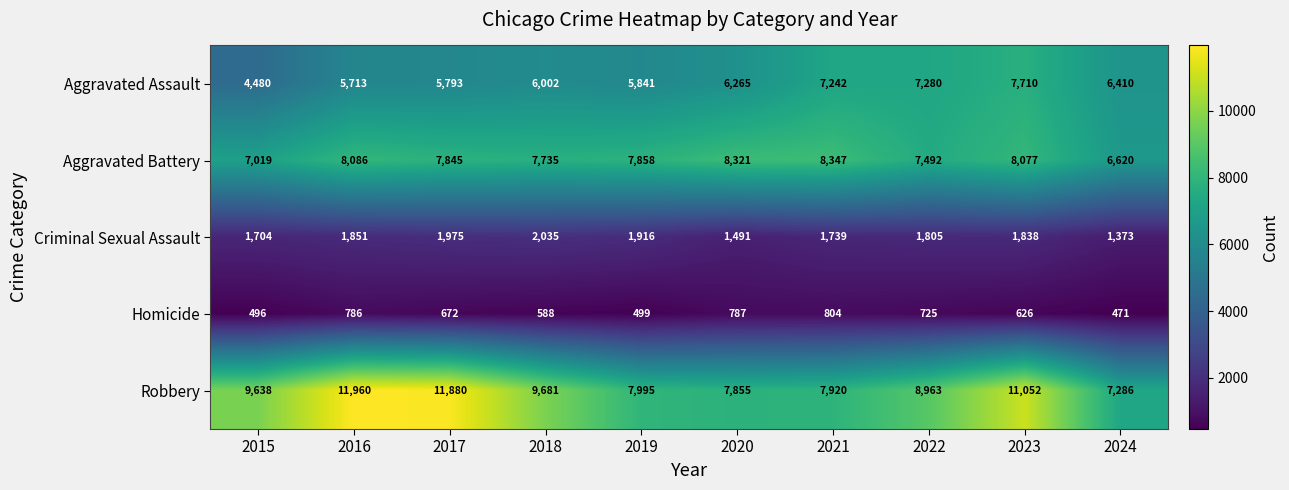

Between 2018 and 2021, which series saw the biggest shift?

Robbery